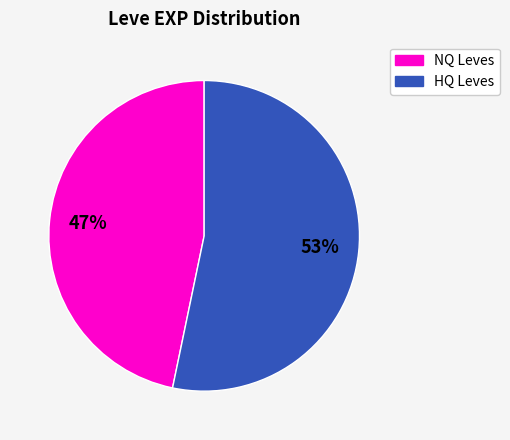

Is there any slice that represents more than half of the pie?

Yes